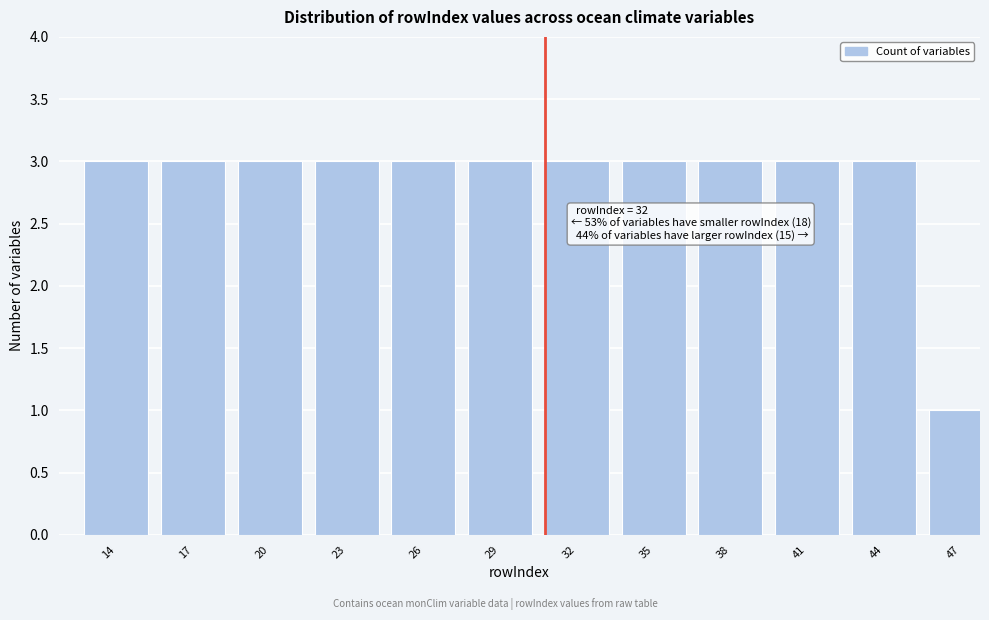

Reading right to left, what are all the values shown in this chart?

47=1	44=3	41=3	38=3	35=3	32=3	29=3	26=3	23=3	20=3	17=3	14=3